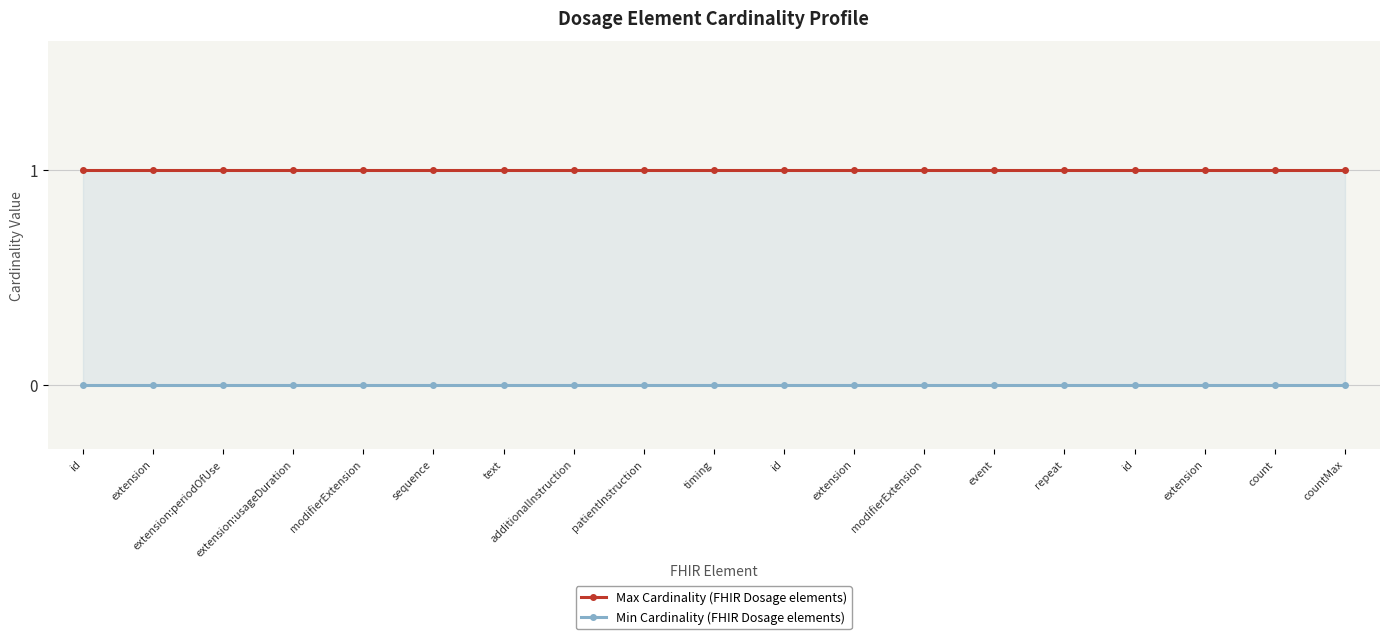

Reading left to right, transcribe all the data shown in this chart.

Max Cardinality: id=1	extension=1	extension:periodOfUse=1	extension:usageDuration=1	modifierExtension=1	sequence=1	text=1	additionalInstruction=1	patientInstruction=1	timing=1	id=1	extension=1	modifierExtension=1	event=1	repeat=1	id=1	extension=1	count=1	countMax=1
Min Cardinality: id=0	extension=0	extension:periodOfUse=0	extension:usageDuration=0	modifierExtension=0	sequence=0	text=0	additionalInstruction=0	patientInstruction=0	timing=0	id=0	extension=0	modifierExtension=0	event=0	repeat=0	id=0	extension=0	count=0	countMax=0